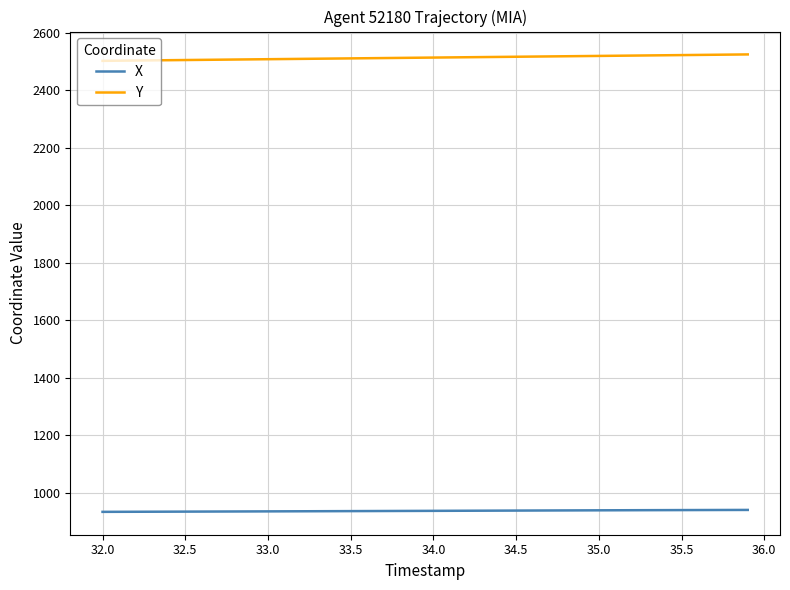

Rank the series by their average value, from highest to lowest.

Y, X